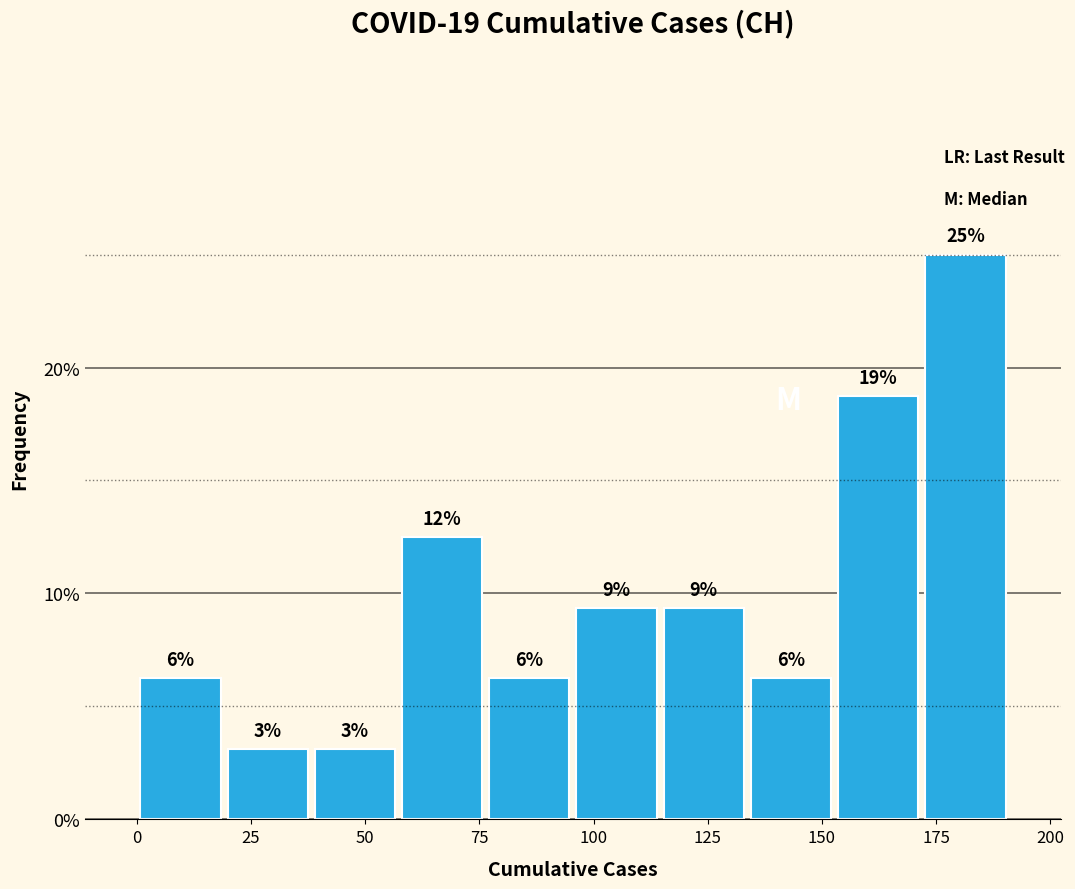

Read against the x-axis, roughly where is the centre of the tallest bar?

180